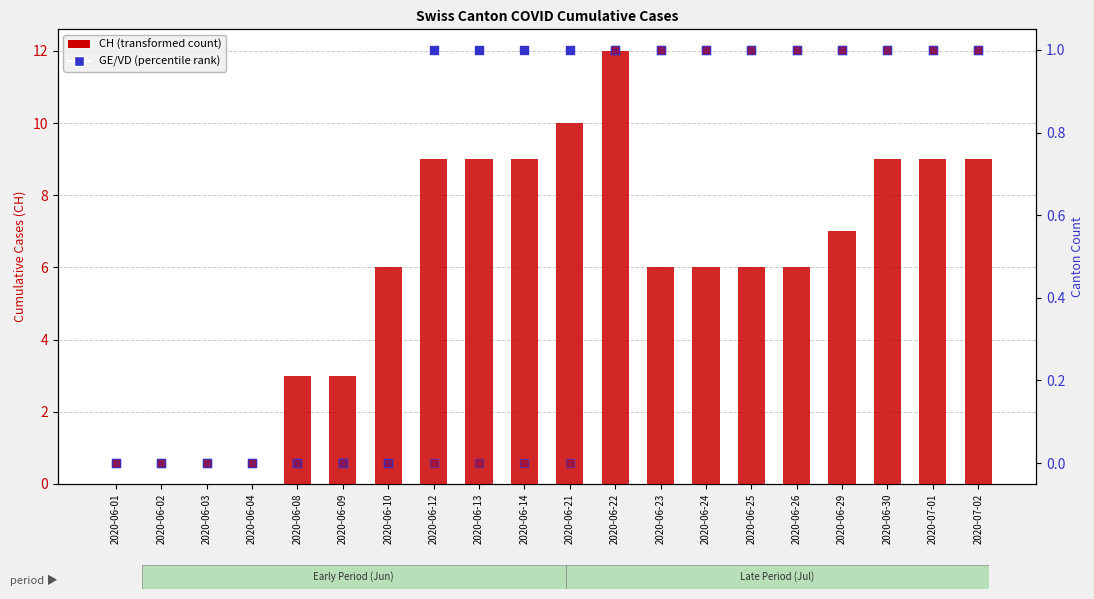

Is the value of GE at 2020-06-09 greater than the value of VS at 2020-06-12?

No